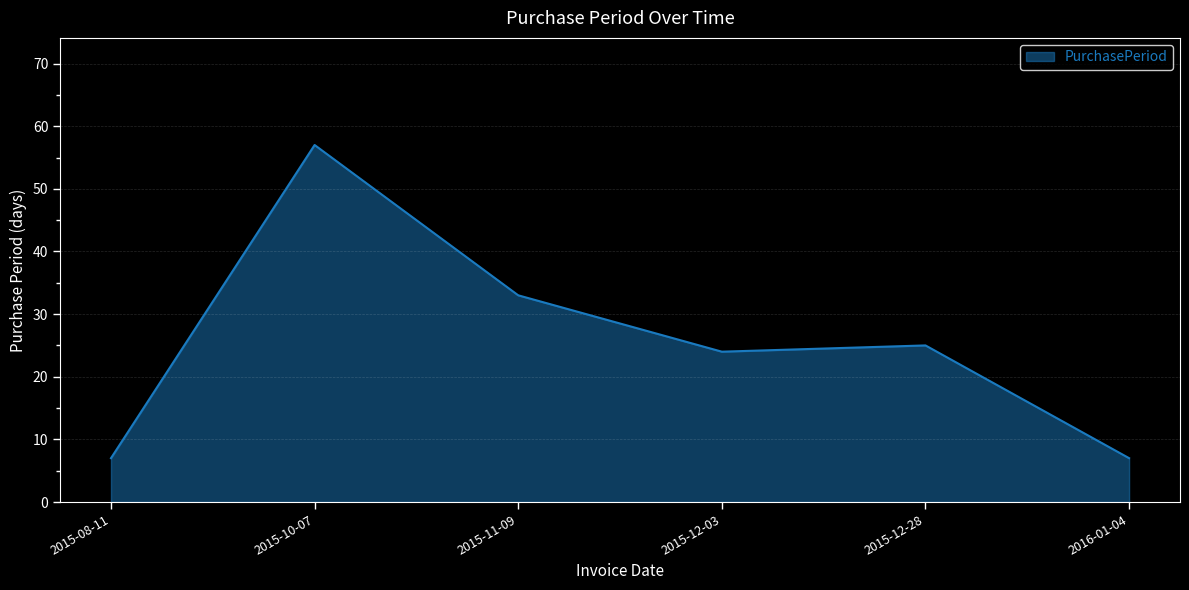

What is the difference between the values at 2015-12-28 and 2015-10-07?

32